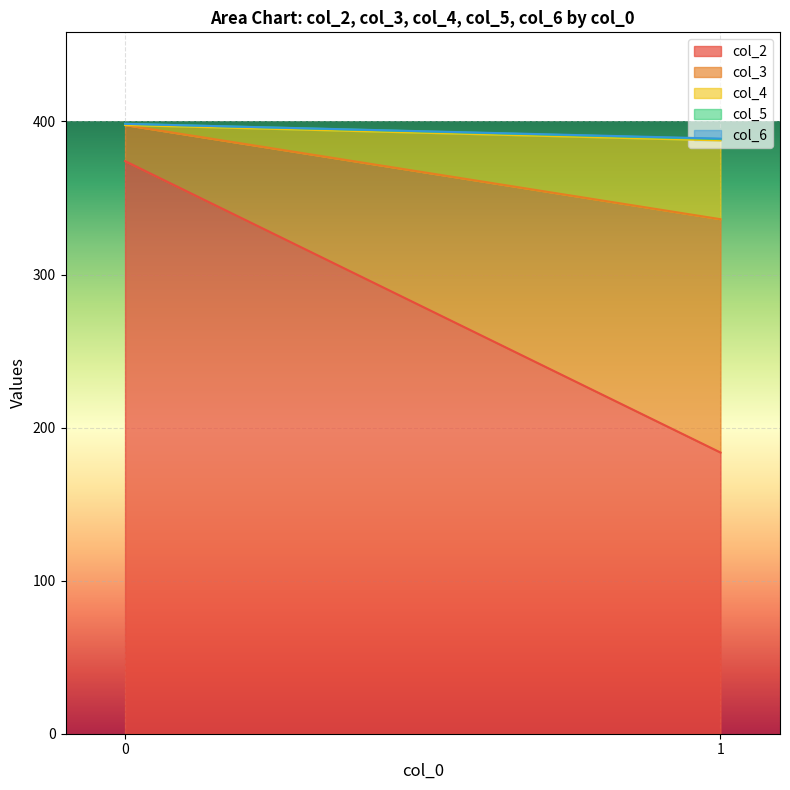

True or false: col_3 and col_6 intersect in this chart.

False